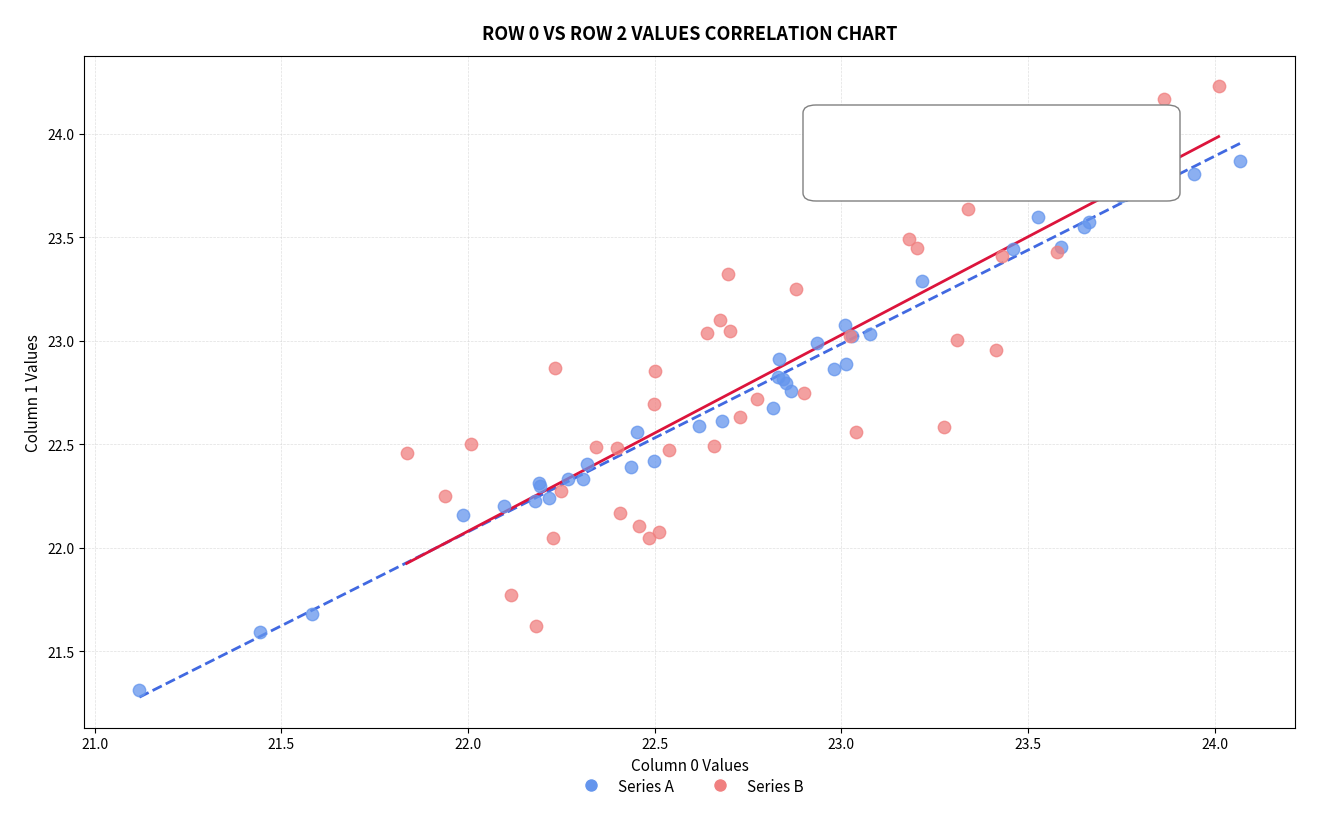

Which series contains the lowest Y value?

Series A